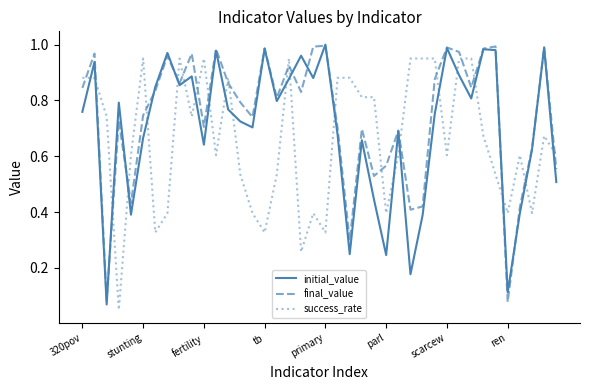

How many times do initial_value and success_rate cross each other?

22